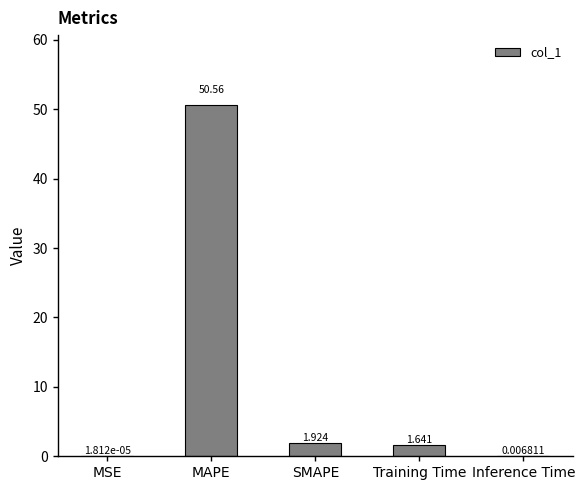

What is the sum of all values?

54.1